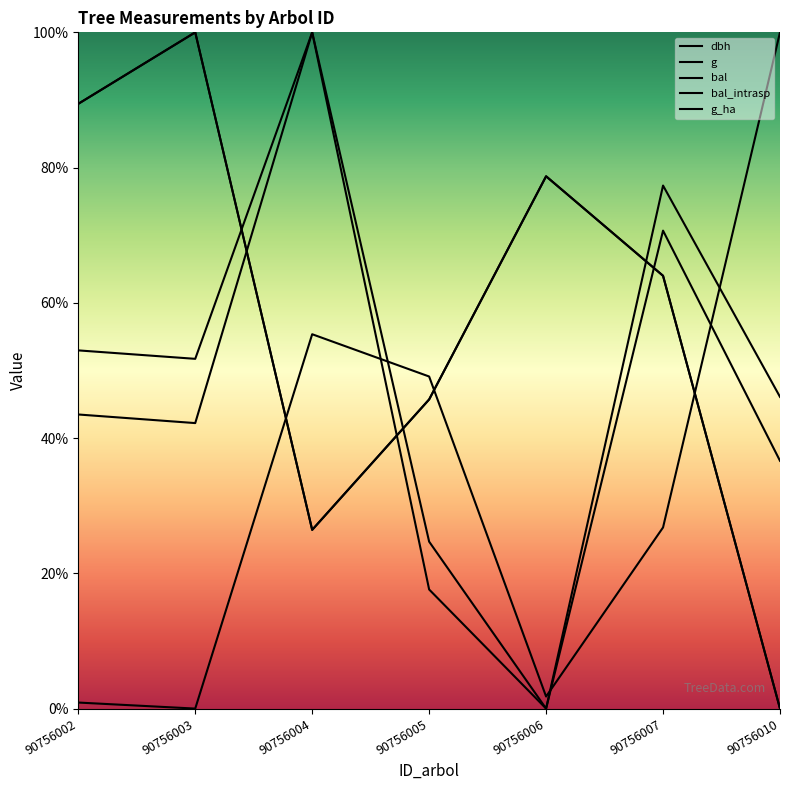

After their last crossing, which series has the higher values: g or bal?

g